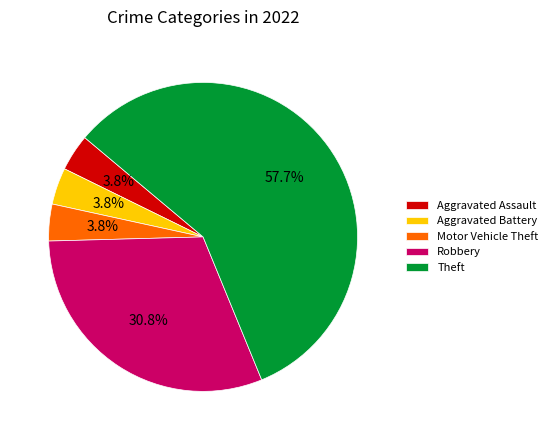

To the nearest percent, what portion does Motor Vehicle Theft represent?

4%